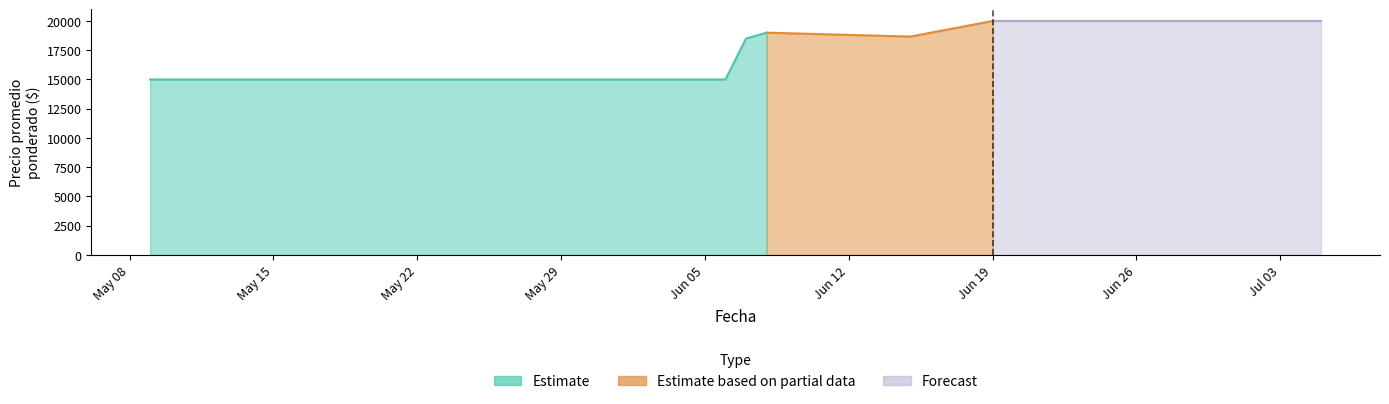

True or false: Precio promedio ponderado and Volumen intersect in this chart.

False